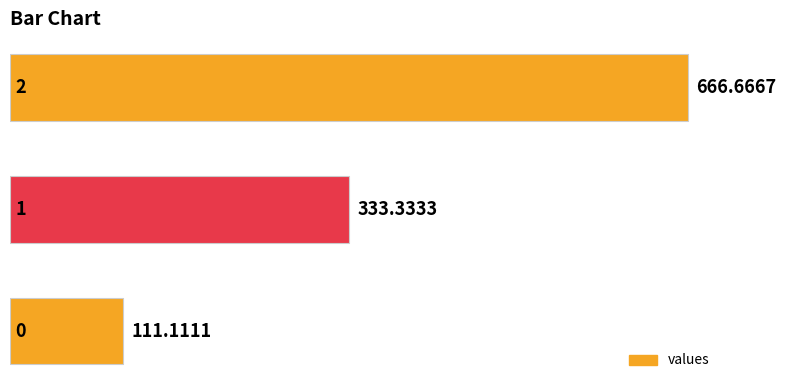

Does the chart contain any negative values?

No